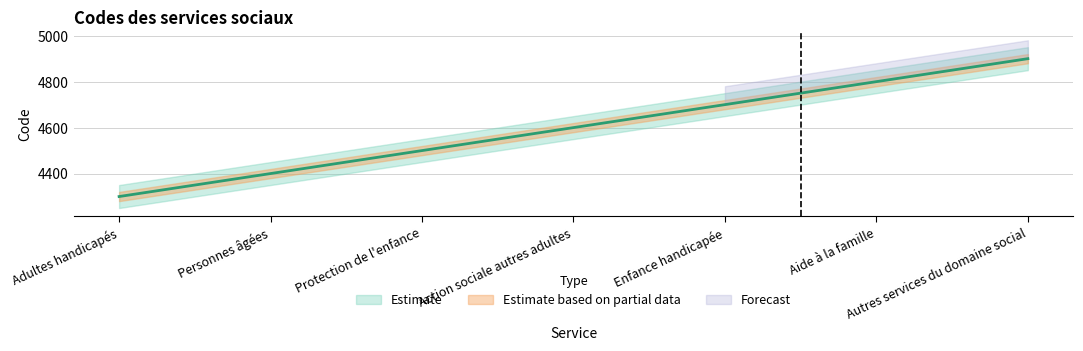

What is the minimum value shown in the chart?

4300